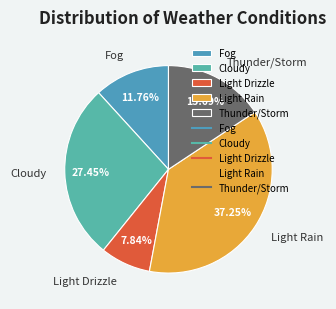

To the nearest percent, what portion does Light Rain represent?

37%